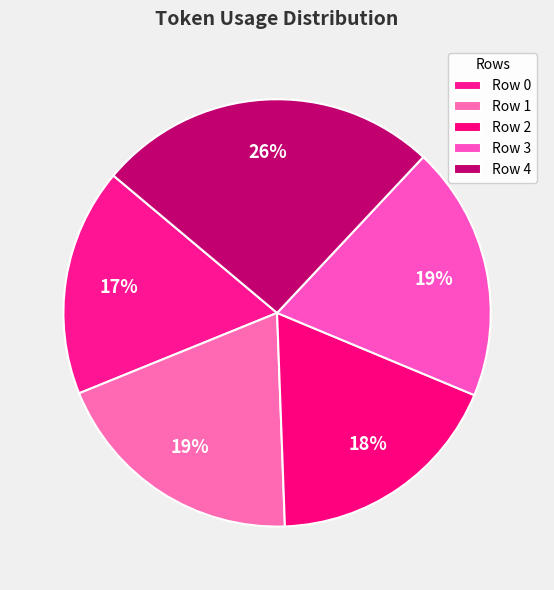

To the nearest percent, what percentage of the pie is Row 4?

26%